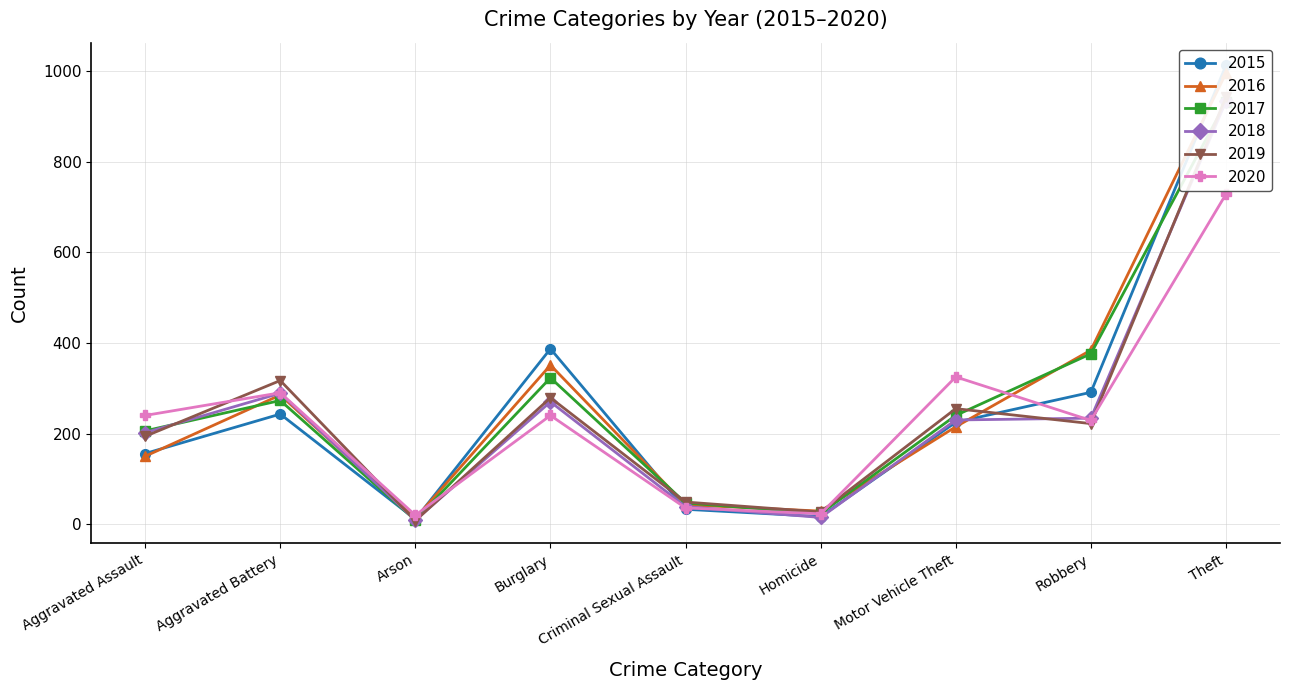

What is the difference between the 2019 values at Arson and Homicide?

19